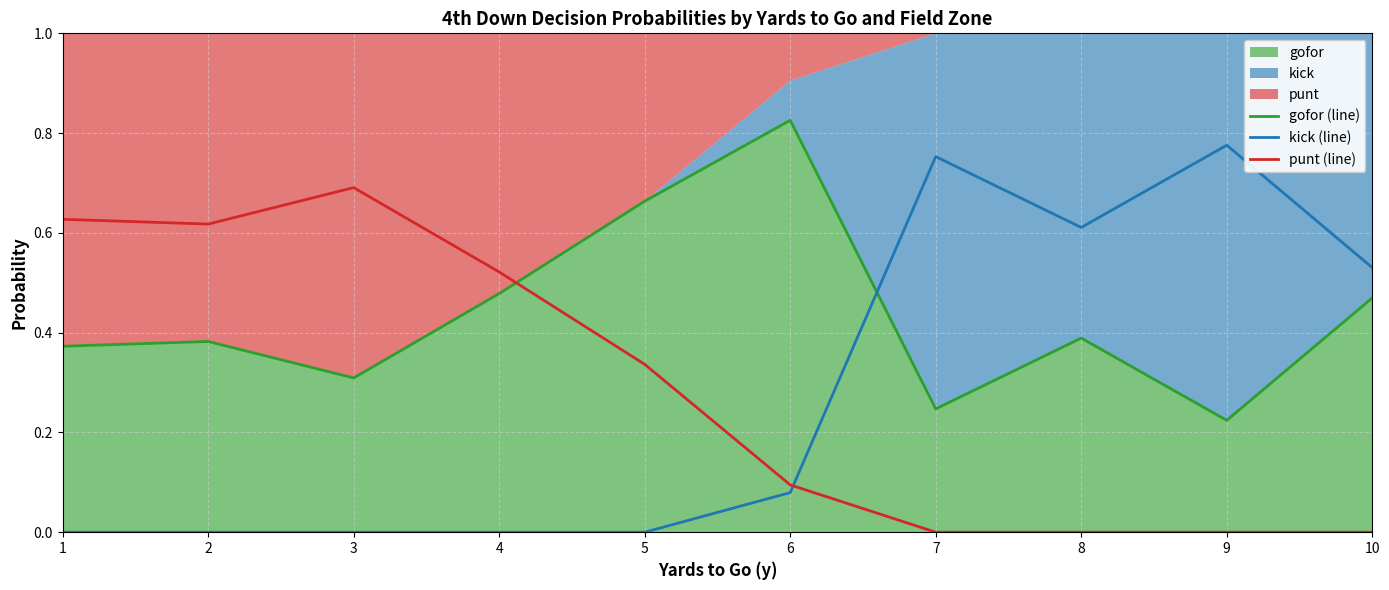

What is the maximum value shown in the chart?

0.8